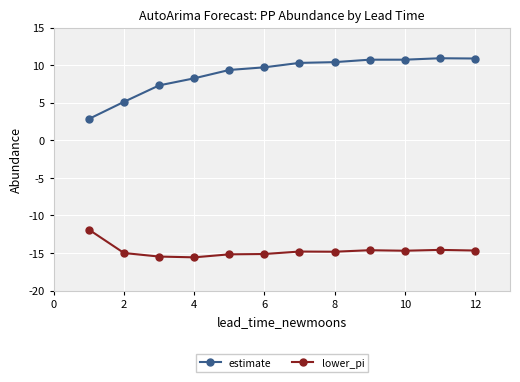

Which series has the largest range (max minus min)?

estimate